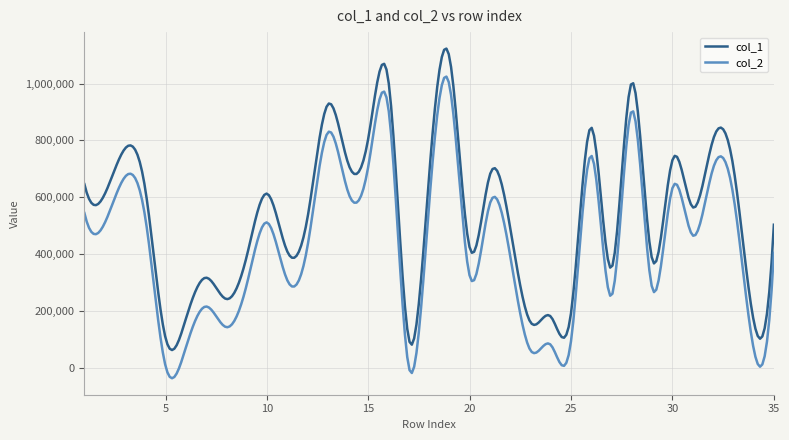

What is the minimum value shown in the chart?

-37688.0